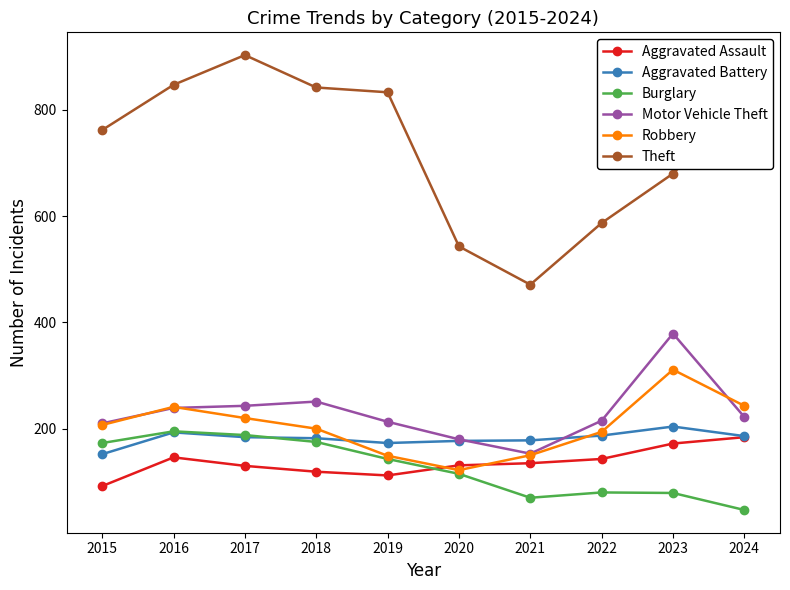

What is the difference between the highest and lowest values at 2024?

767